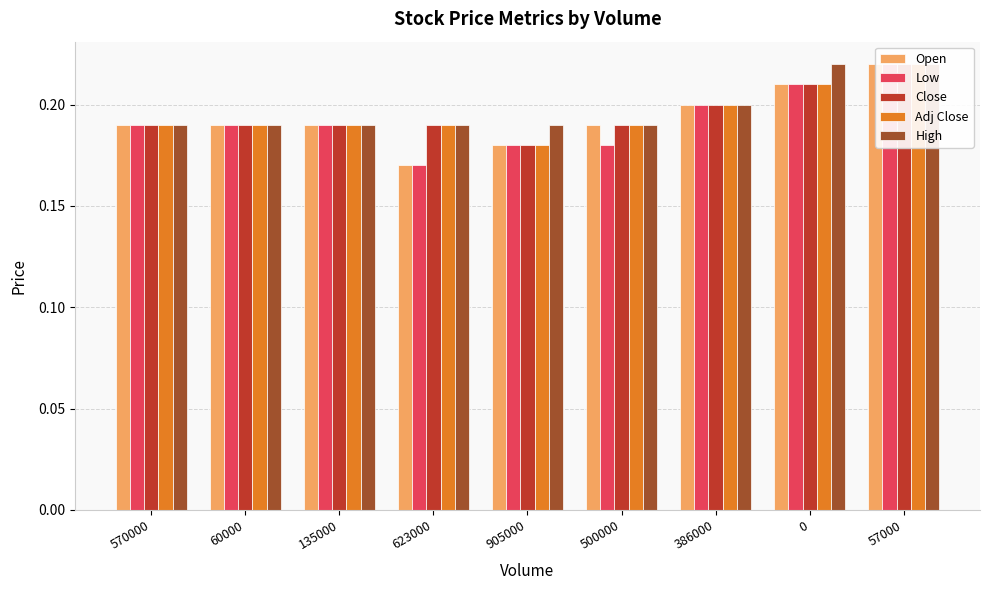

Are the bars horizontal?

No